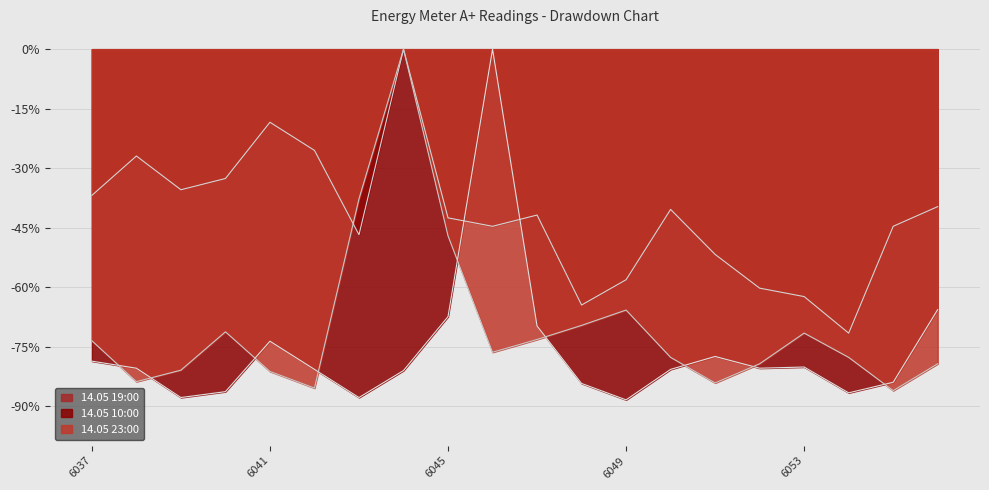

What is the difference between the maximum and second lowest values in the 14.05 10:00 series?

87.9